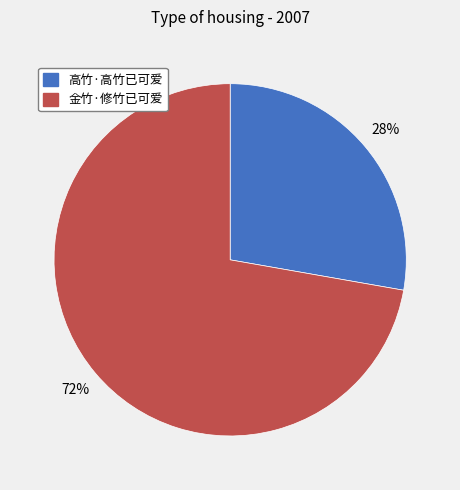

Is there any slice that represents more than half of the pie?

Yes